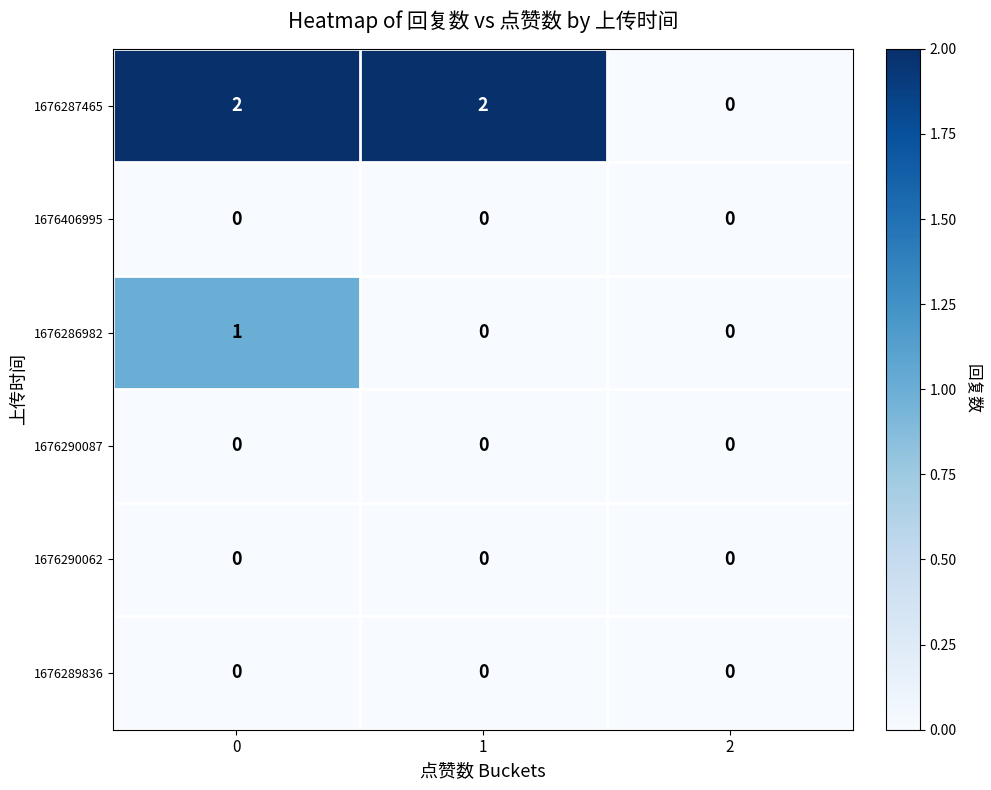

Between 1 and 2, which series saw the biggest shift?

1676287465